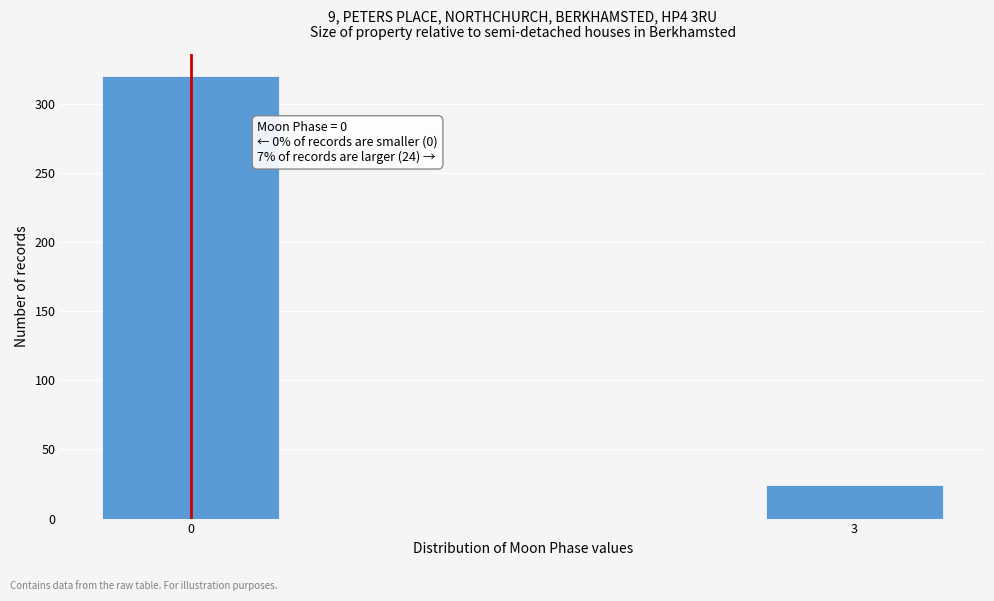

Reading right to left, what are all the values shown in this chart?

3=24	0=320